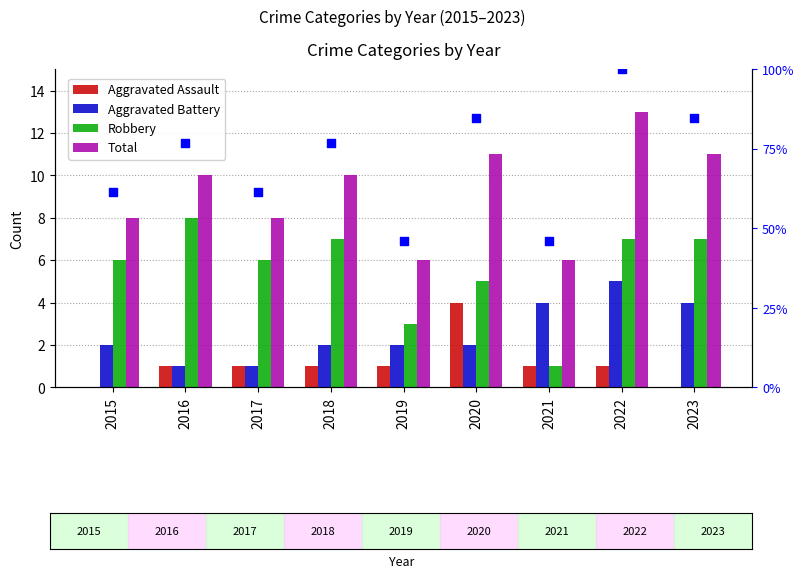

Which series reaches the minimum Y coordinate?

Aggravated Assault